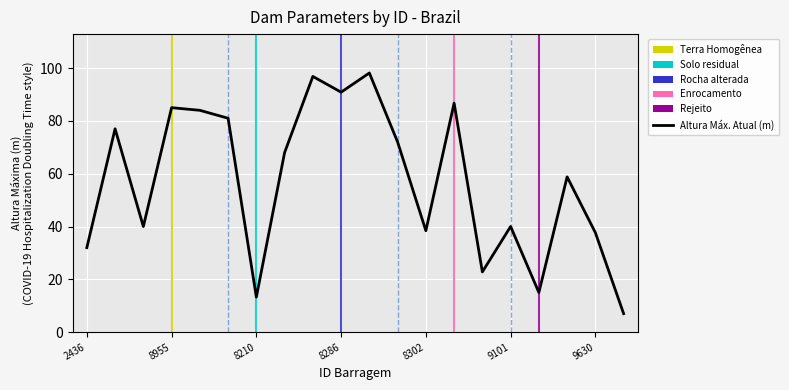

What is the minimum value shown in the chart?

7.0